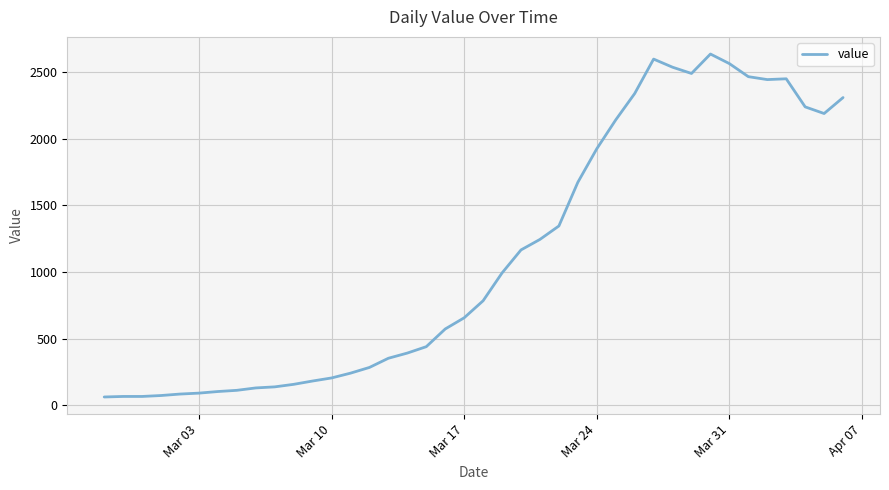

What is the greatest value displayed?

2638